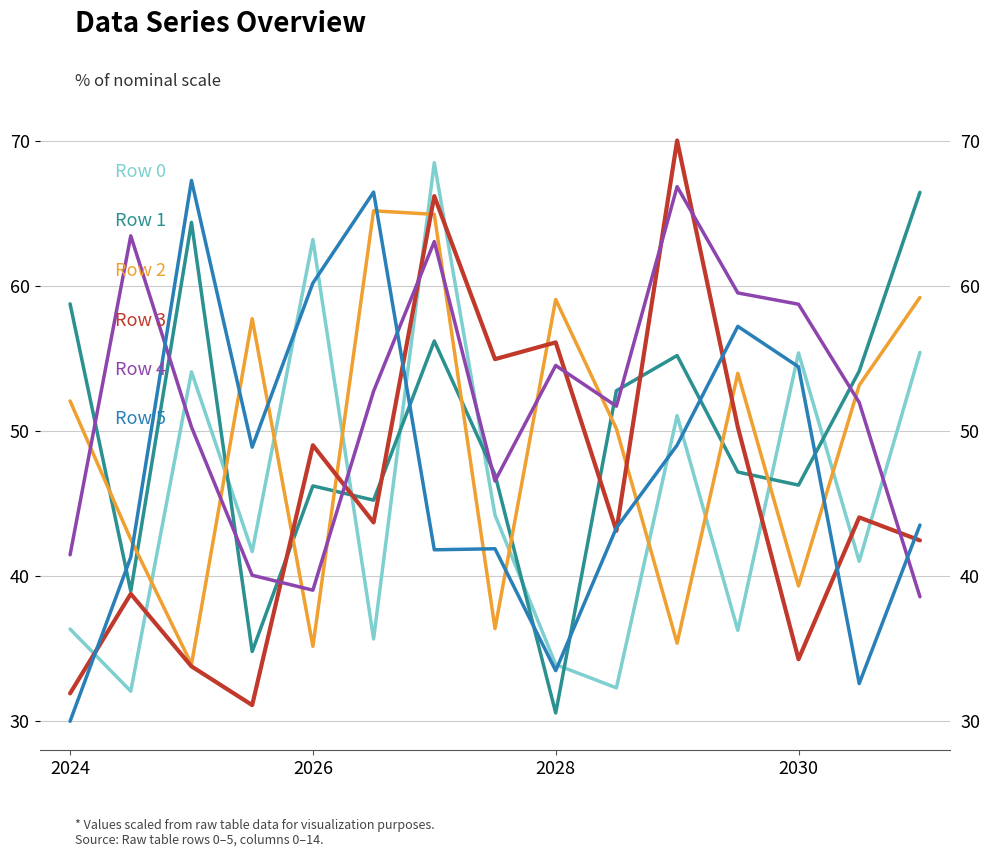

Does the chart display data point markers on the line(s)?

No